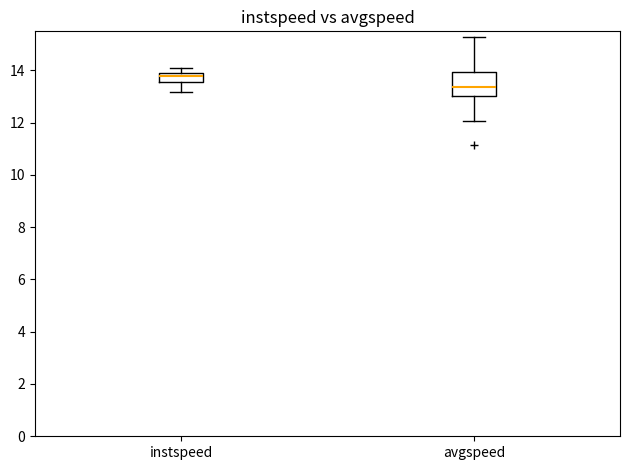

Where does the upper whisker of the box for avgspeed end on the y-axis? The values are not printed on the chart, so give them approximately, as read against the axis.

15.2